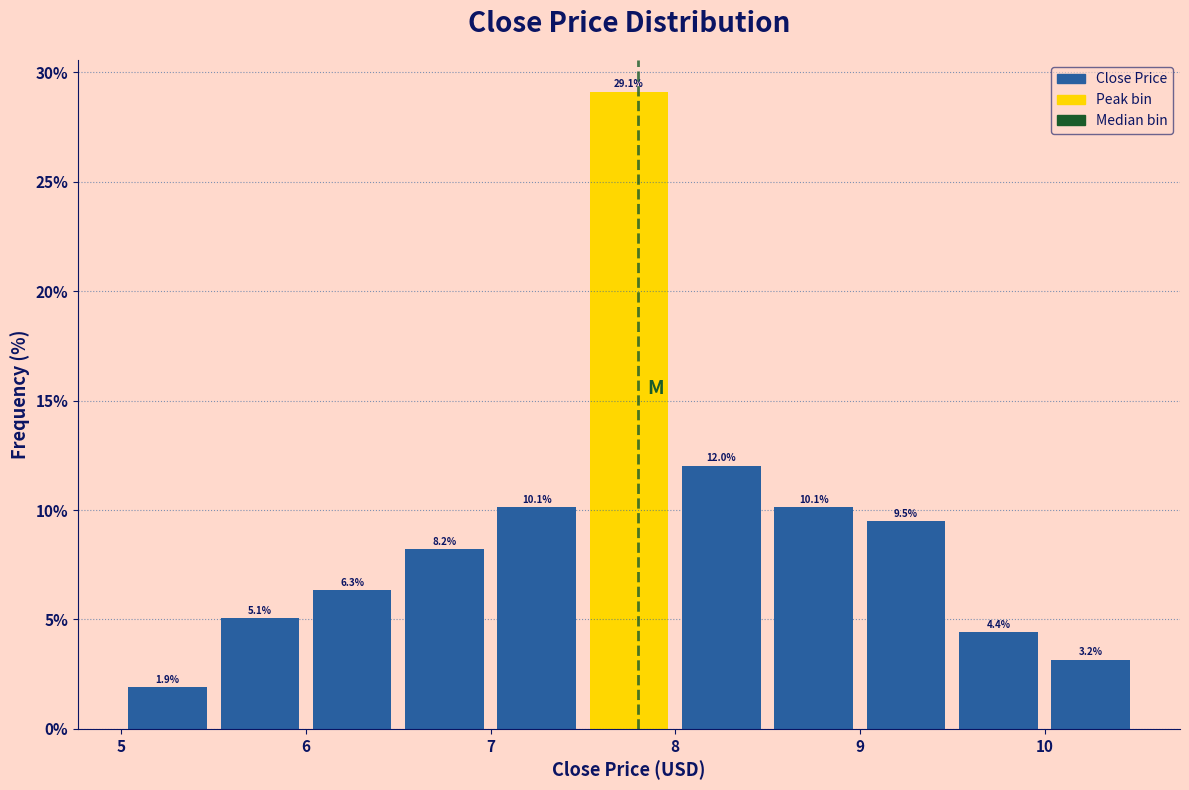

Reading left to right, transcribe this chart: for each bar, give the range it covers on the x-axis and its height.

5.0 to 5.5: 1.9
5.5 to 6.0: 5.1
6.0 to 6.5: 6.3
6.5 to 7.0: 8.2
7.0 to 7.5: 10.1
7.5 to 8.0: 29.1
8.0 to 8.5: 12.0
8.5 to 9.0: 10.1
9.0 to 9.5: 9.5
9.5 to 10.0: 4.4
10.0 to 10.5: 3.2